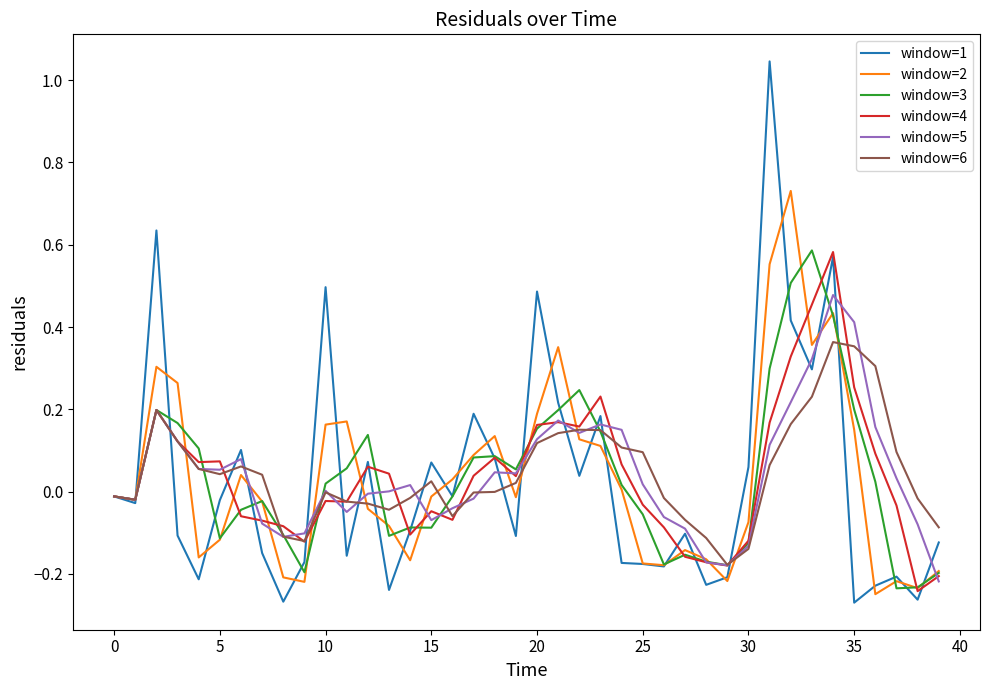

Which series has the widest spread of values?

window=1